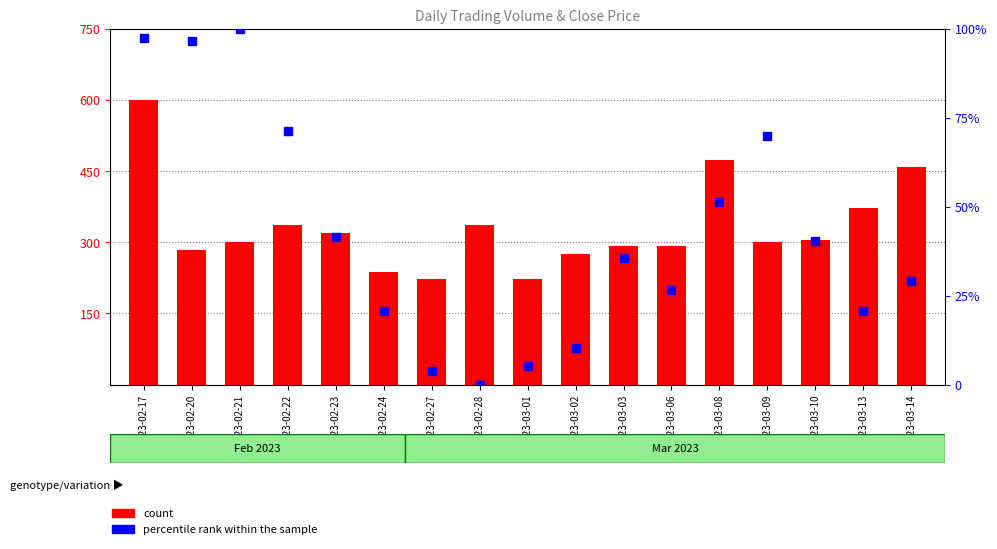

At which category is the sum across all series the highest?

2023-02-17